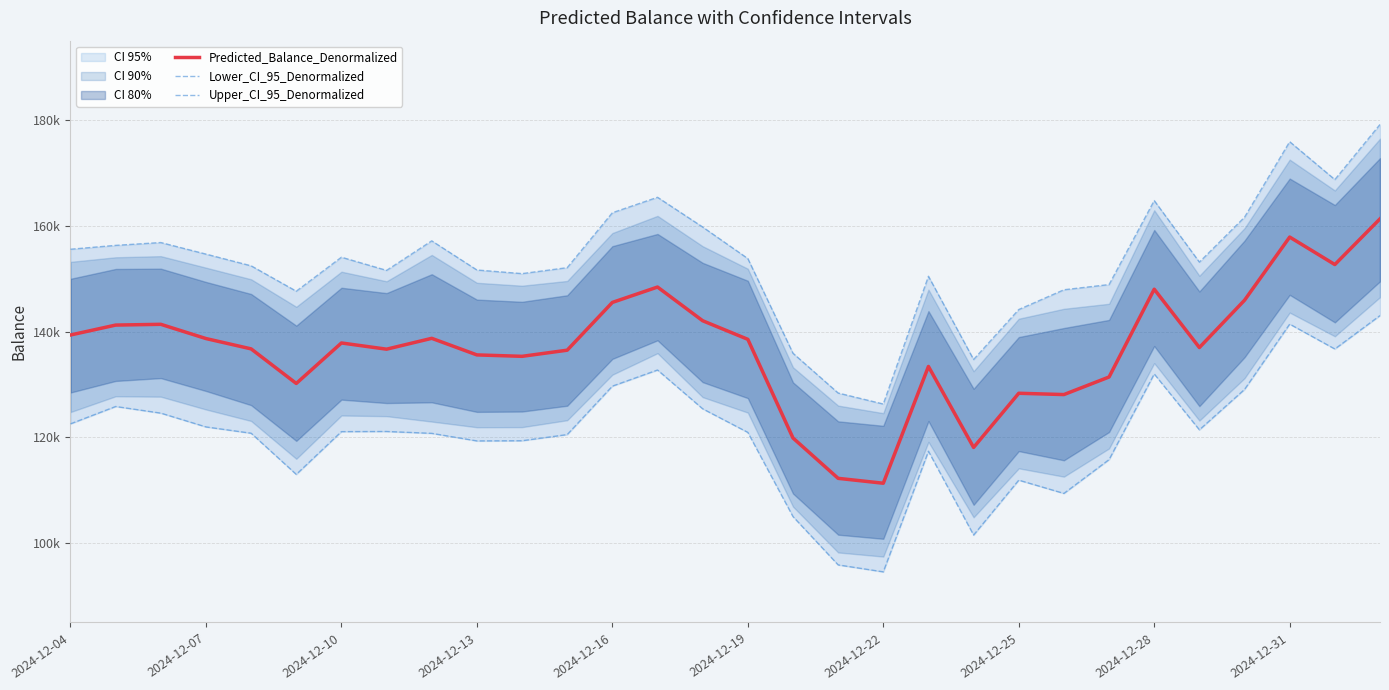

Reading right to left, extract all data points from this chart.

Predicted_Balance_Denormalized: 161310.7	152672.1	157867.6	145925.6	136982.8	148010.6	131412.1	128090.6	128337.6	118094.4	133405.2	111327.0	112253.8	119880.6	138535.5	142047.6	148420.0	145512.2	136481.6	135320.6	135589.2	138724.5	136671.5	137846.0	130192.0	136728.9	138681.6	141373.7	141228.6	139353.1
Lower_CI_95_Denormalized: 143029.1	136707.5	141410.9	129062.1	121427.3	131989.7	115793.8	109401.0	111907.6	101530.6	117374.9	94572.4	95888.6	105024.4	120940.3	125399.0	132734.2	129685.4	120527.6	119362.5	119328.1	120759.7	121111.2	121084.5	112996.4	120783.4	121973.7	124581.3	125836.0	122557.8
Upper_CI_95_Denormalized: 179154.2	168738.2	175898.0	161622.9	153136.5	164768.5	148887.4	147905.2	144167.7	134720.8	150455.5	126302.1	128382.4	135904.5	153802.6	159766.8	165390.1	162468.7	152084.1	150958.5	151644.0	157152.7	151569.9	154060.5	147635.7	152433.8	154647.5	156833.5	156298.5	155567.6